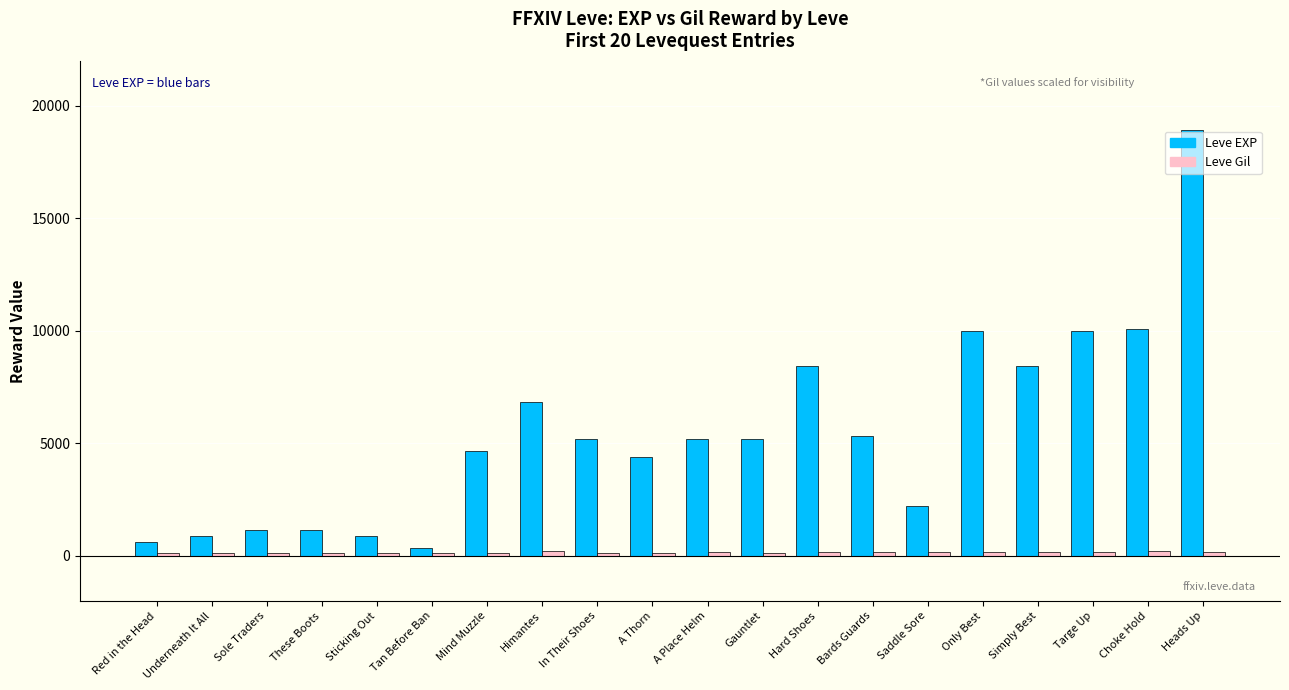

What is the highest value of the Leve EXP series?

18910